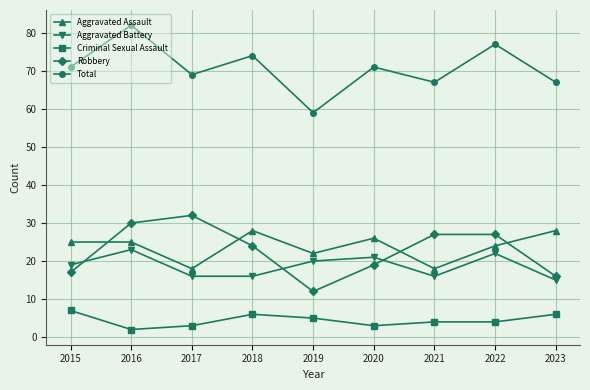

What is the total value across all series at 2019?

118